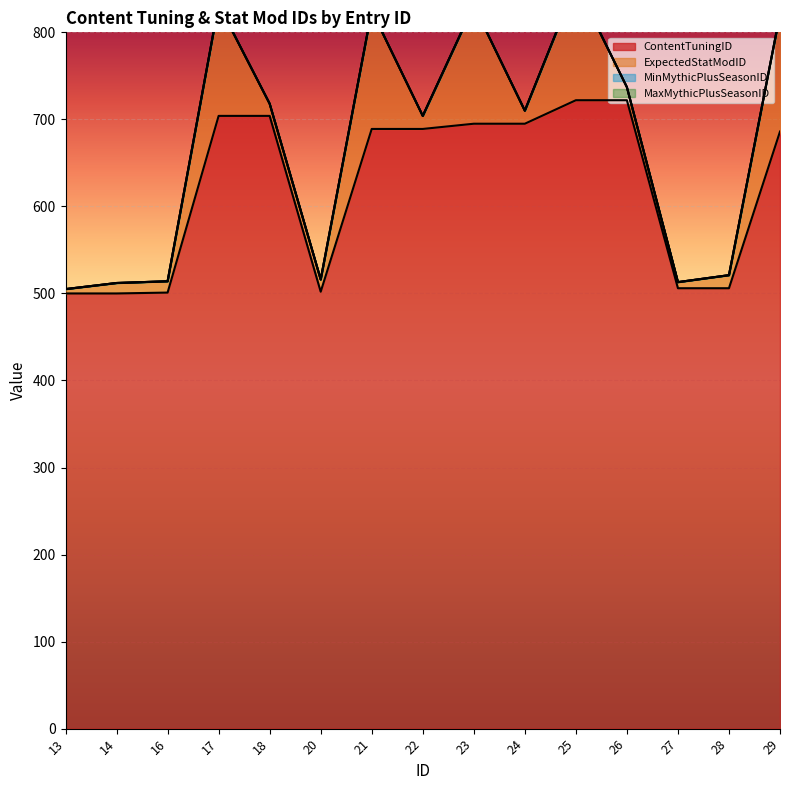

True or false: ContentTuningID has a value of 1093 at 25.

False